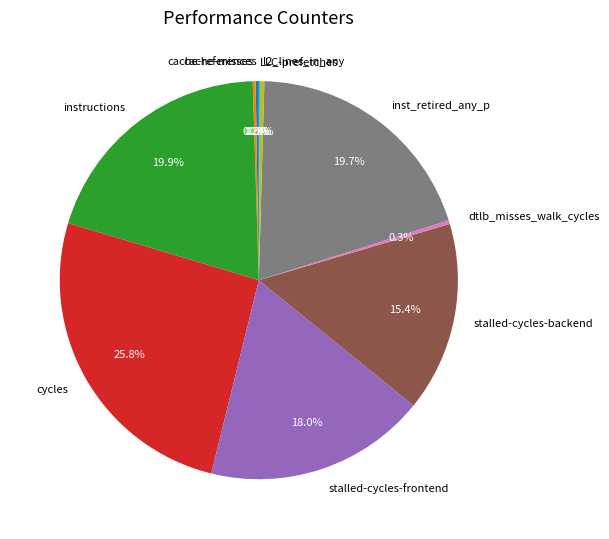

Do stalled-cycles-frontend and cycles together represent more than half of the pie?

No